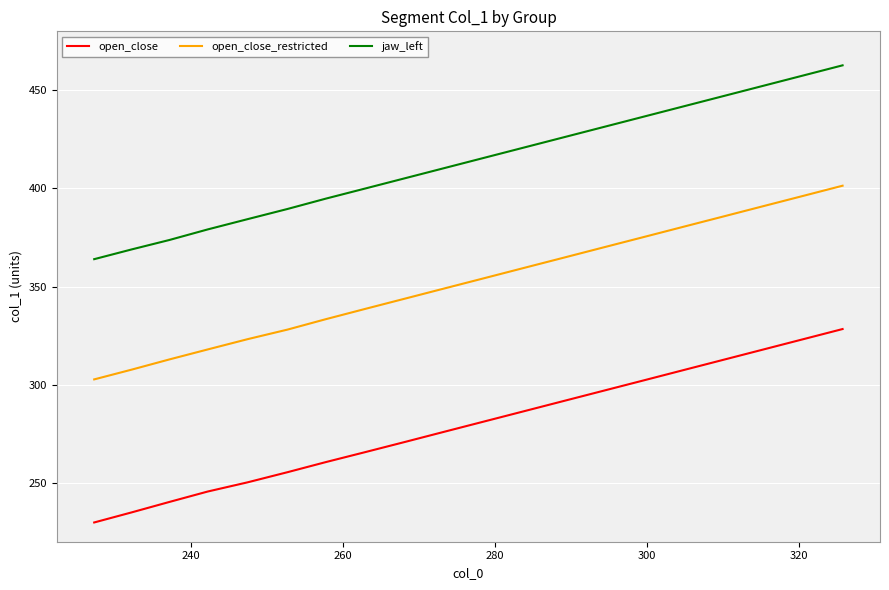

List the series in order of their peak value, highest first.

jaw_left, open_close_restricted, open_close